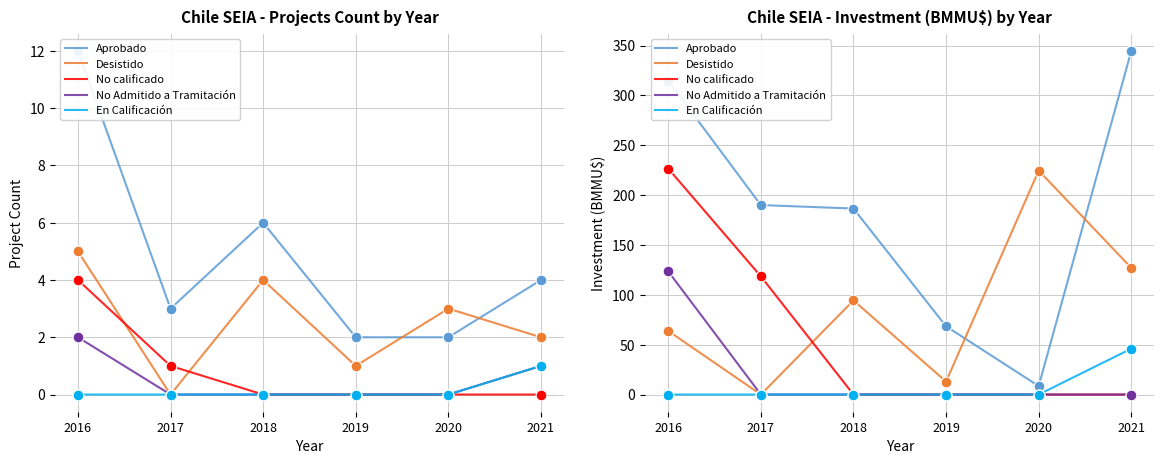

At which category is the sum across all series the highest?

2016